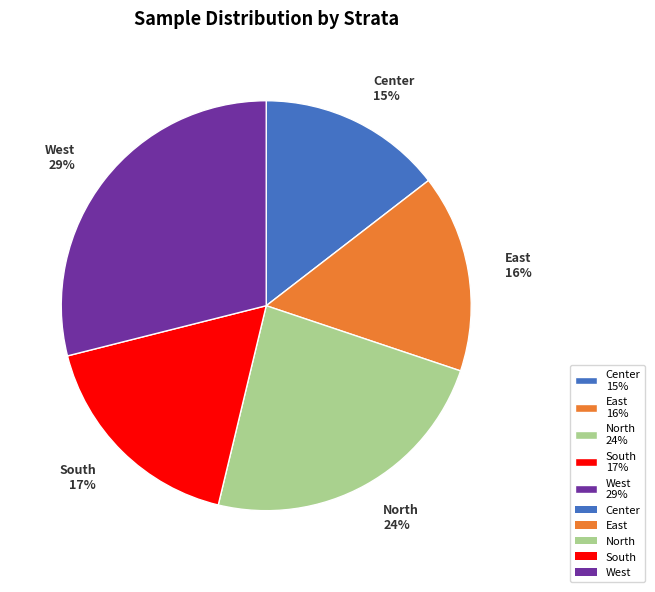

Between West and Center, which is larger?

West